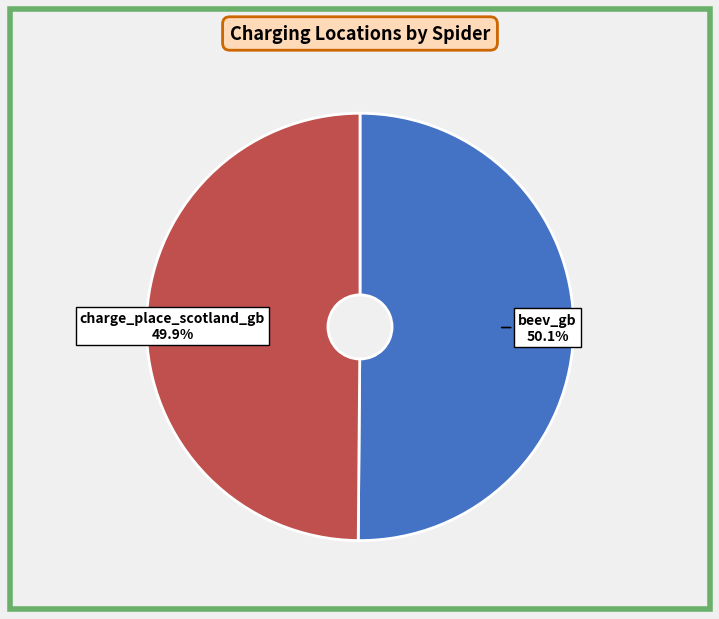

Is the sum of beev_gb and charge_place_scotland_gb greater than half?

Yes